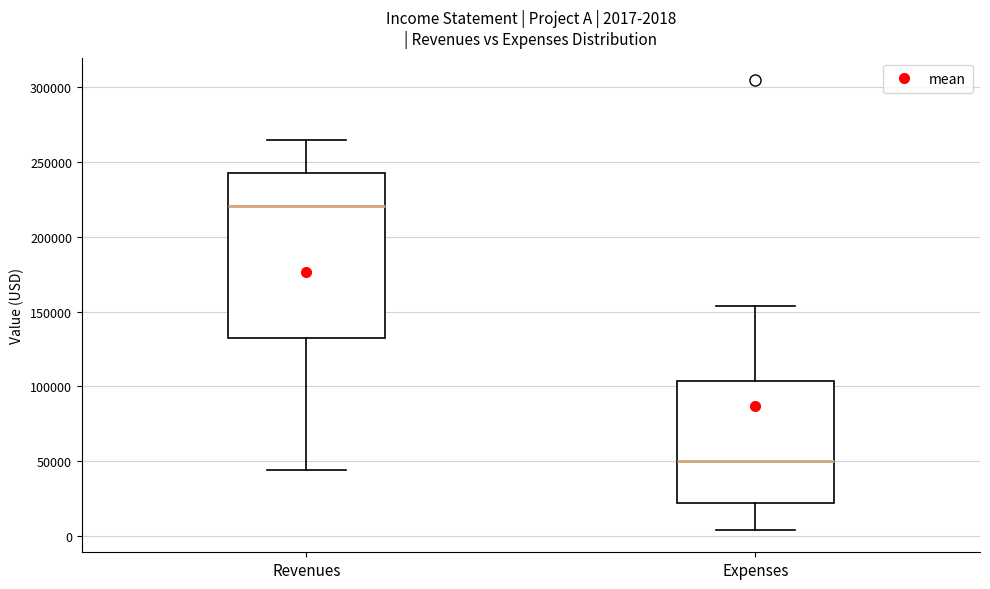

Which box's median line is the lowest?

Expenses